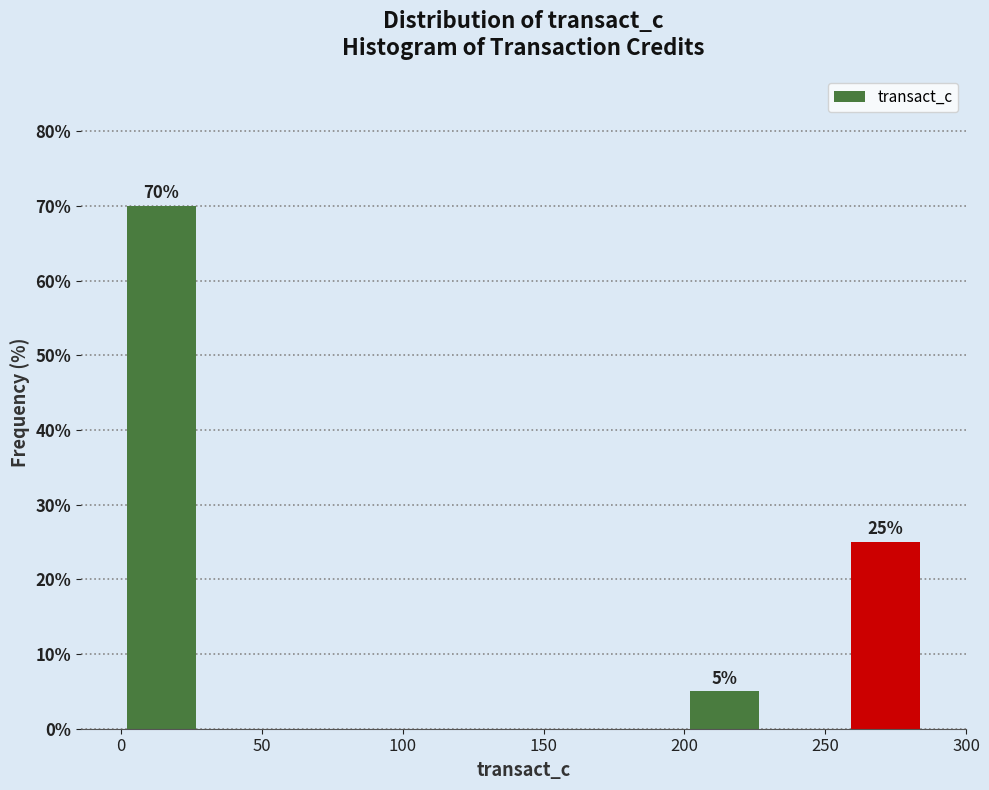

Which range on the x-axis has the tallest bar?

0 to 30